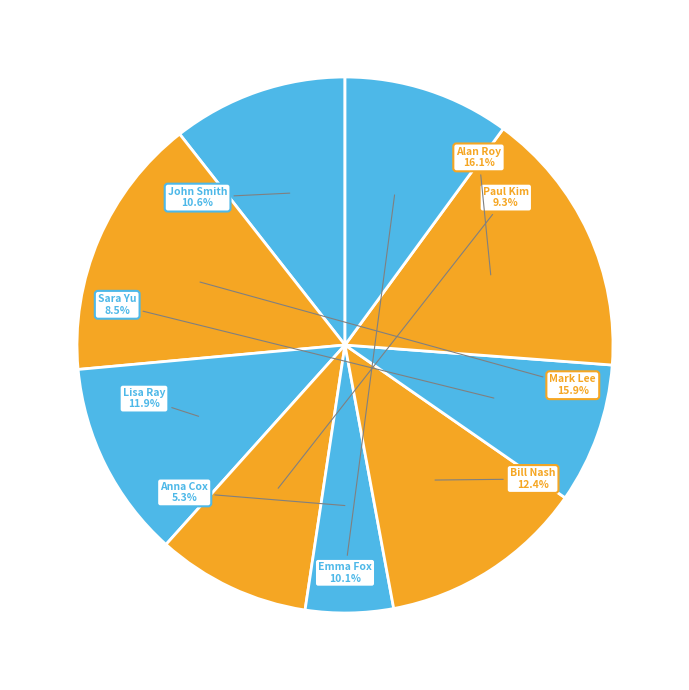

Is there a majority slice in this chart?

No